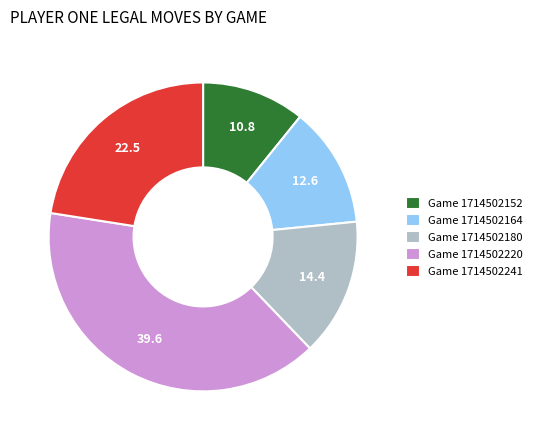

Combined, do Game 1714502164 and Game 1714502152 account for over 50%?

No